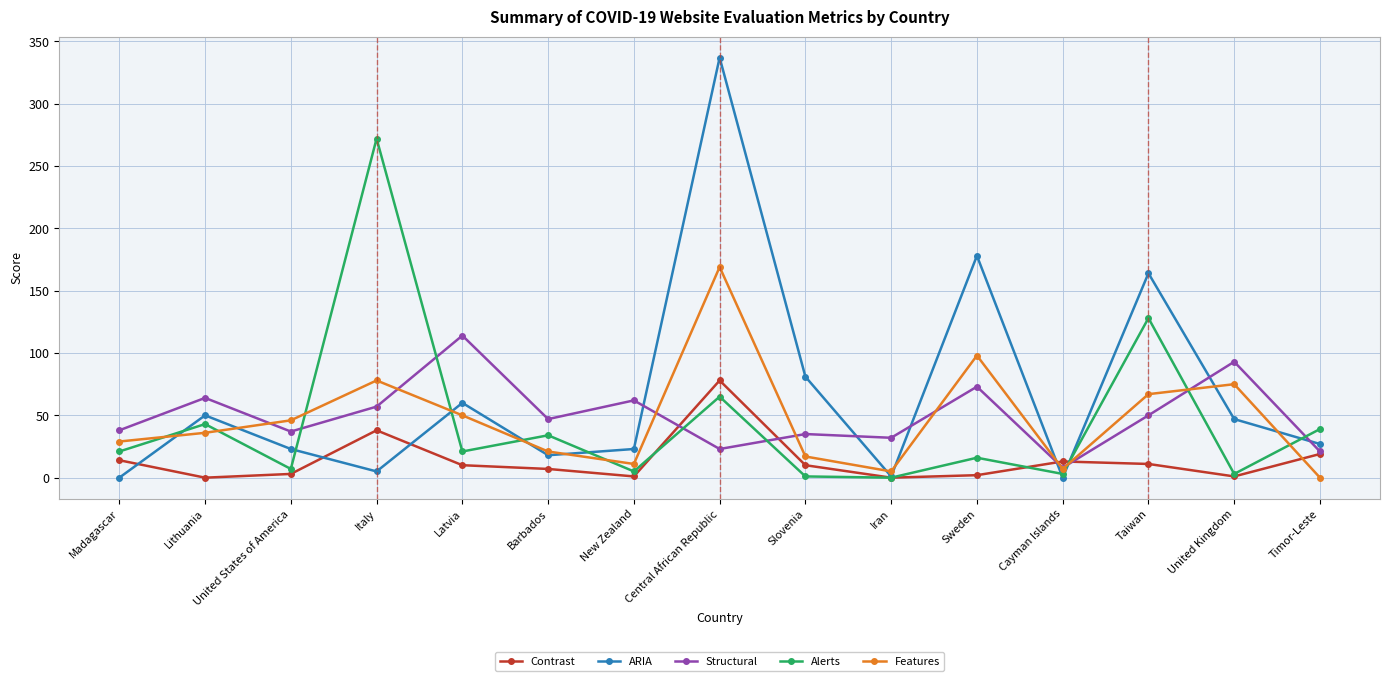

How many categories are shown in the chart?

15